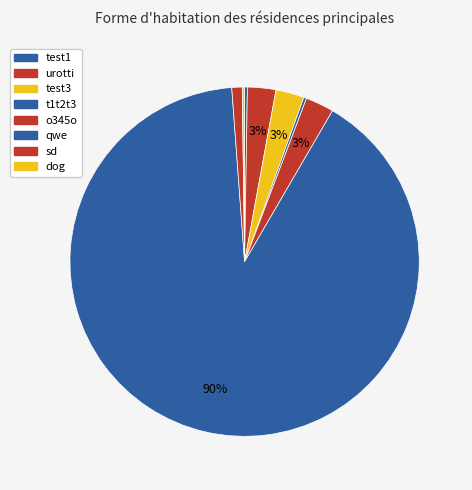

Does test1 account for over 50% of the chart?

No